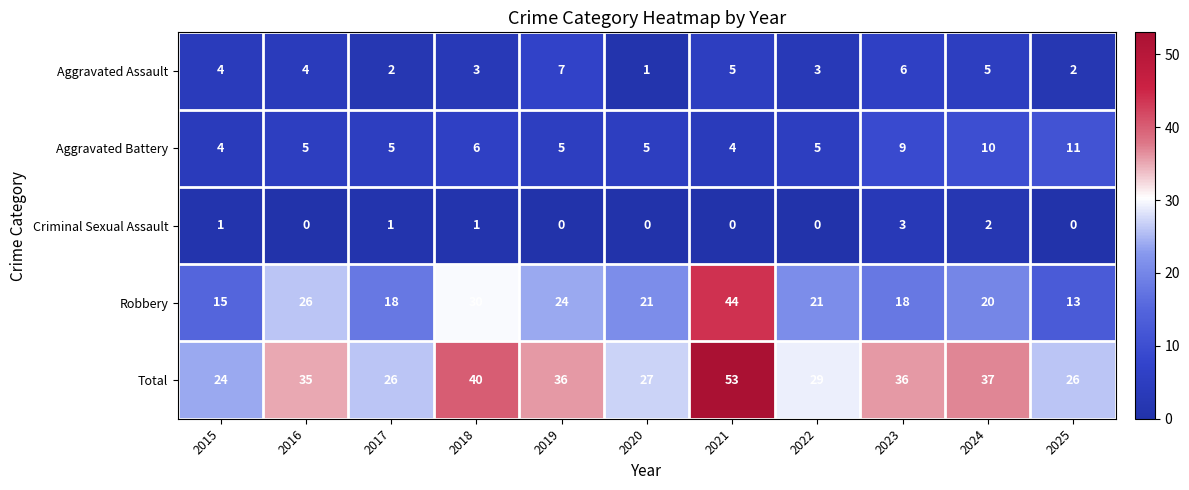

List the series in order of their peak value, highest first.

Total, Robbery, Aggravated Battery, Aggravated Assault, Criminal Sexual Assault